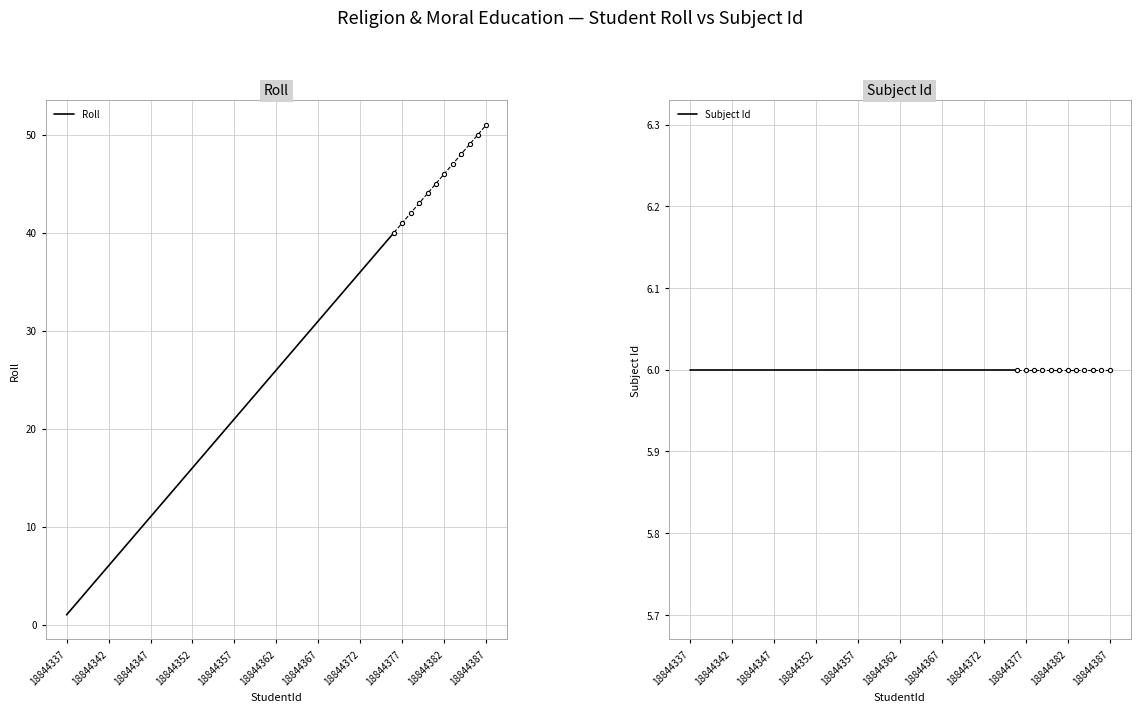

True or false: Roll has more than 1 points higher than both neighbors.

False